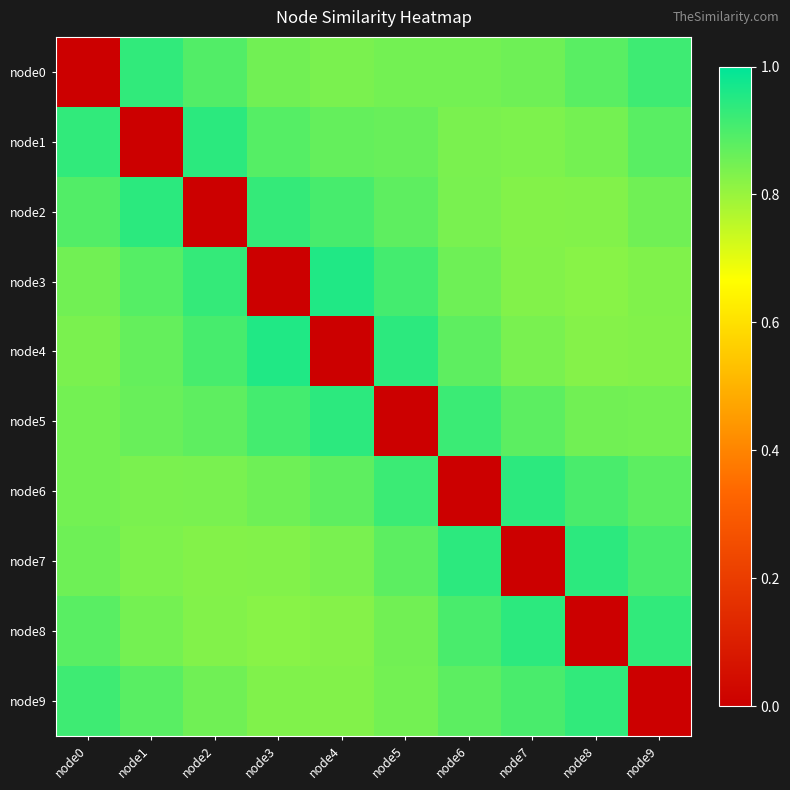

Which series changed the most between node5 and node7?

node5